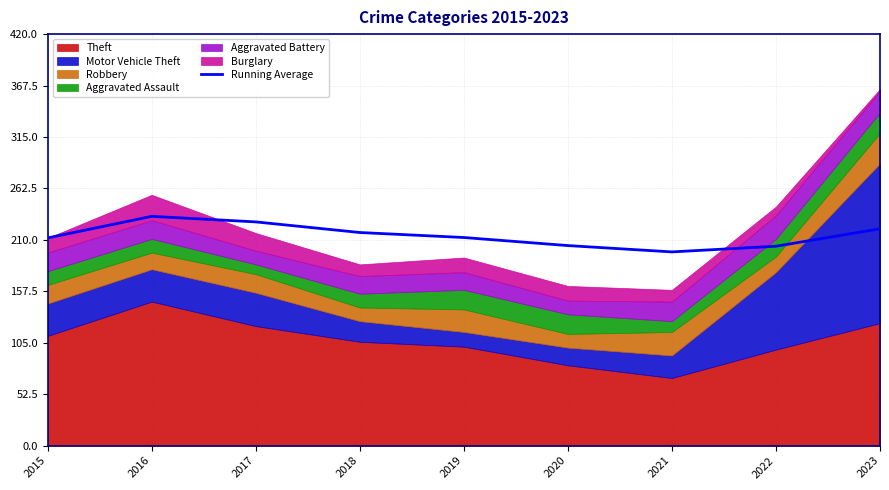

Approximately how many times larger is the value at 2022 compared to 2015?

1.0